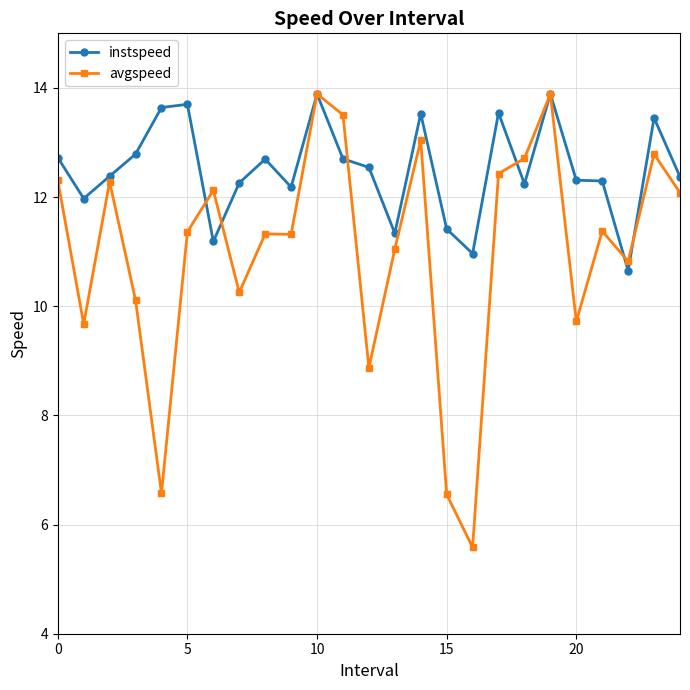

What is the difference between the maximum and minimum values in the avgspeed series?

8.3